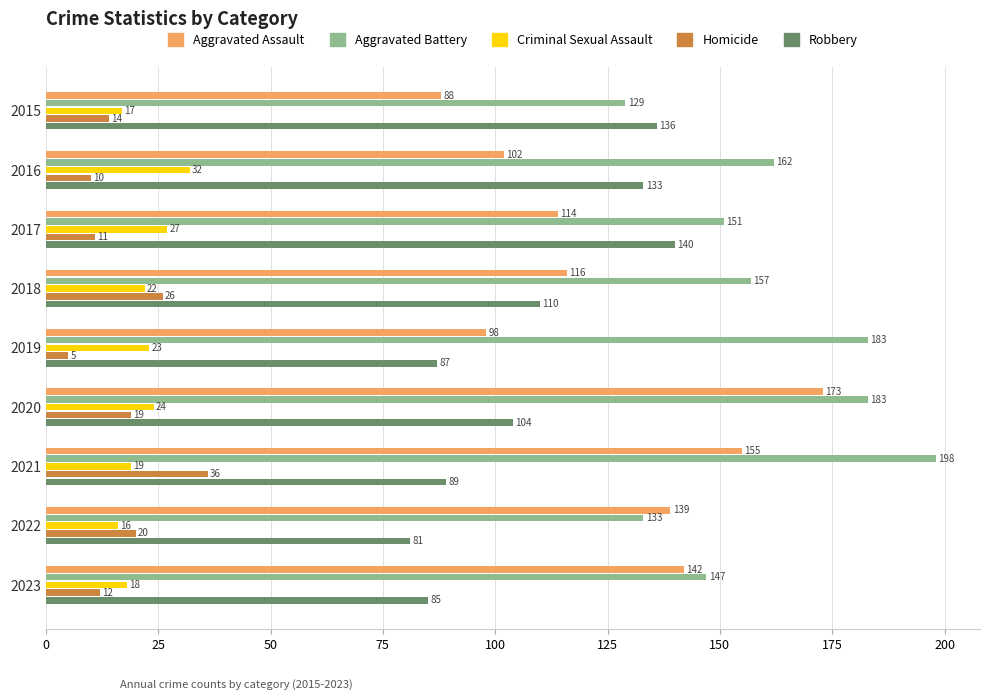

Which series has the largest total across all categories?

Aggravated Battery